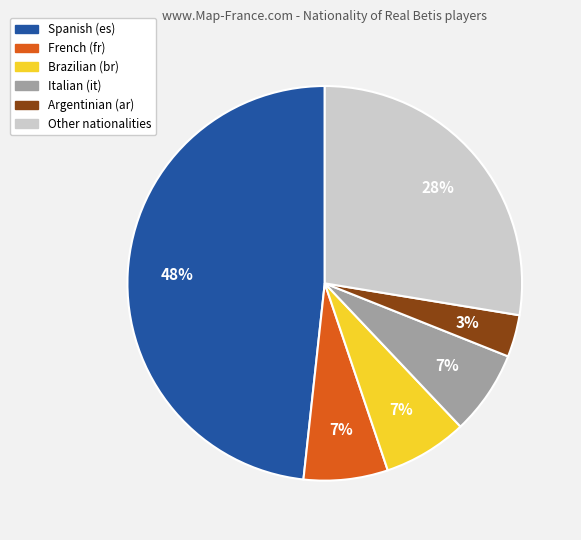

To the nearest percent, what is the difference between the largest and smallest slice percentages?

45%